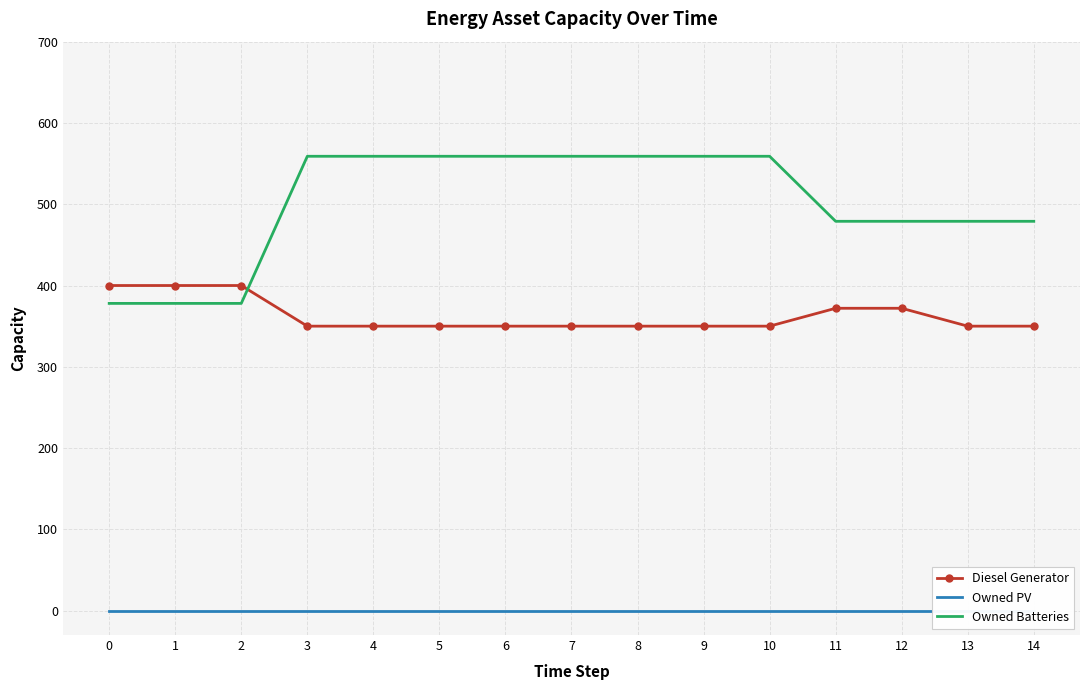

True or false: Owned PV has a value of 0 at 9.

True